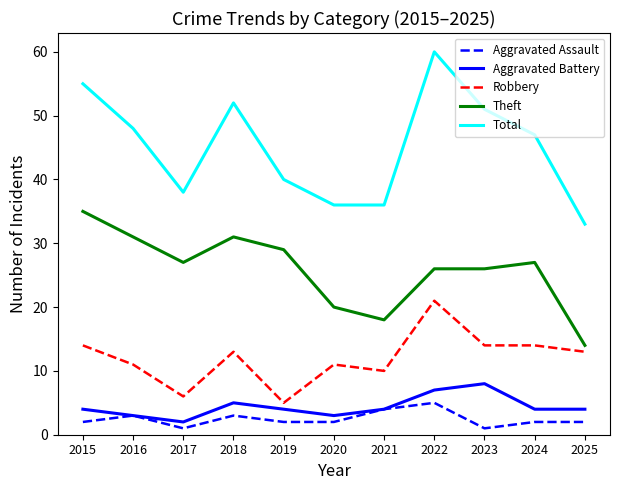

Which series has the largest range (max minus min)?

Total